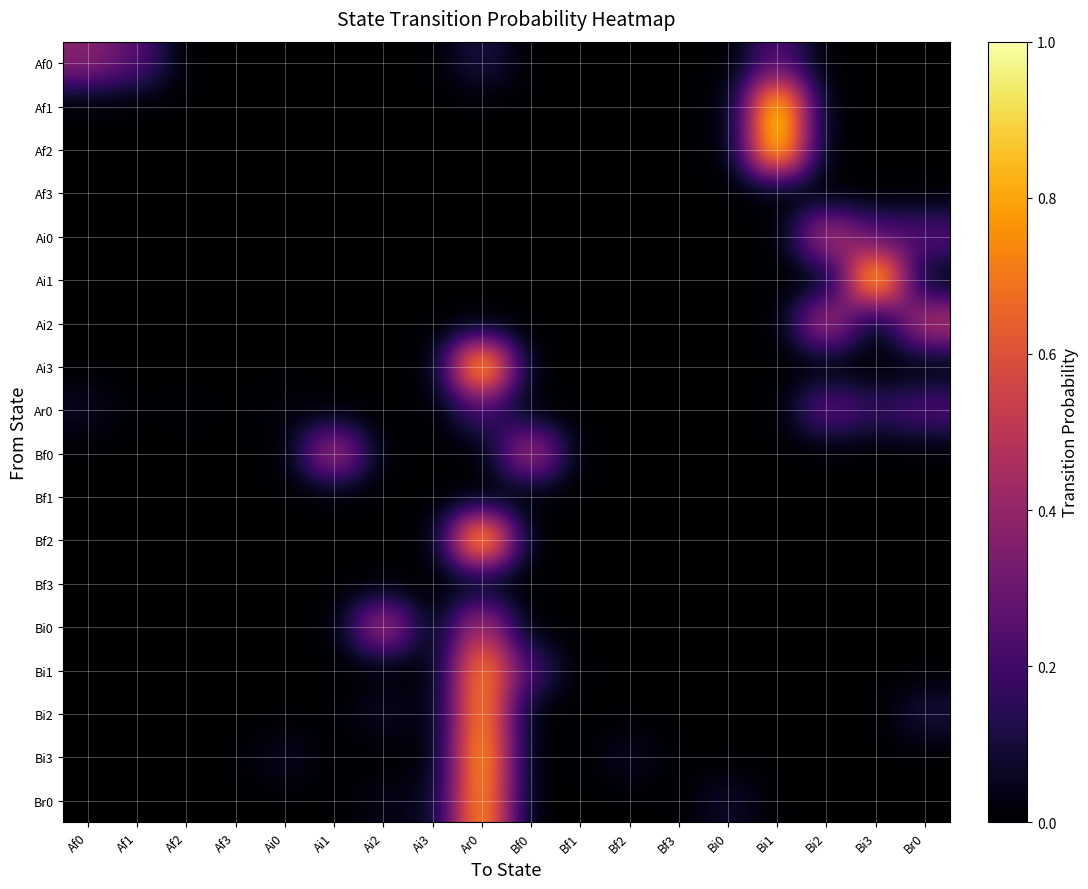

What is the maximum value shown in the chart?

1.0